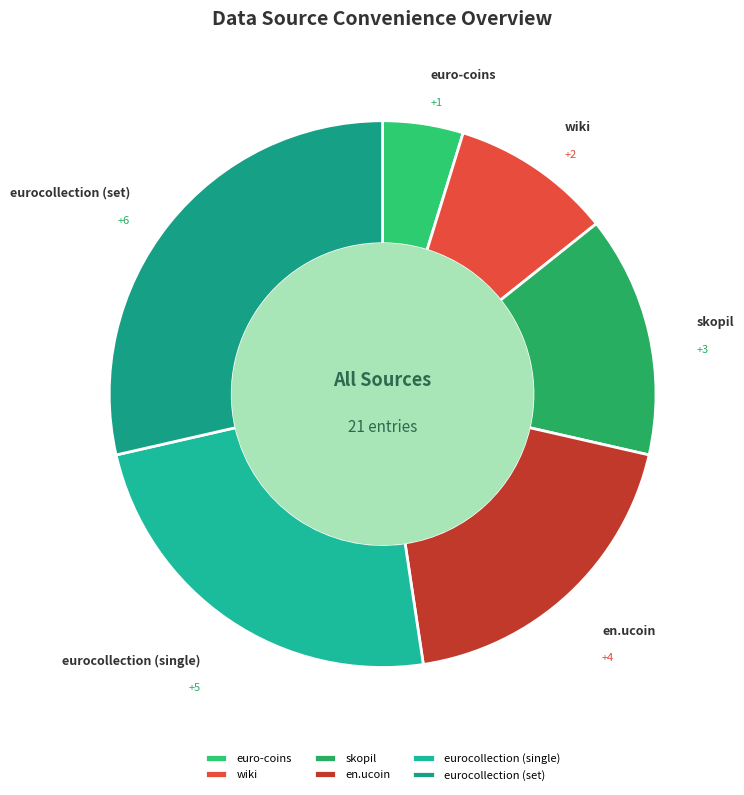

Is euro-coins the majority of the pie?

No